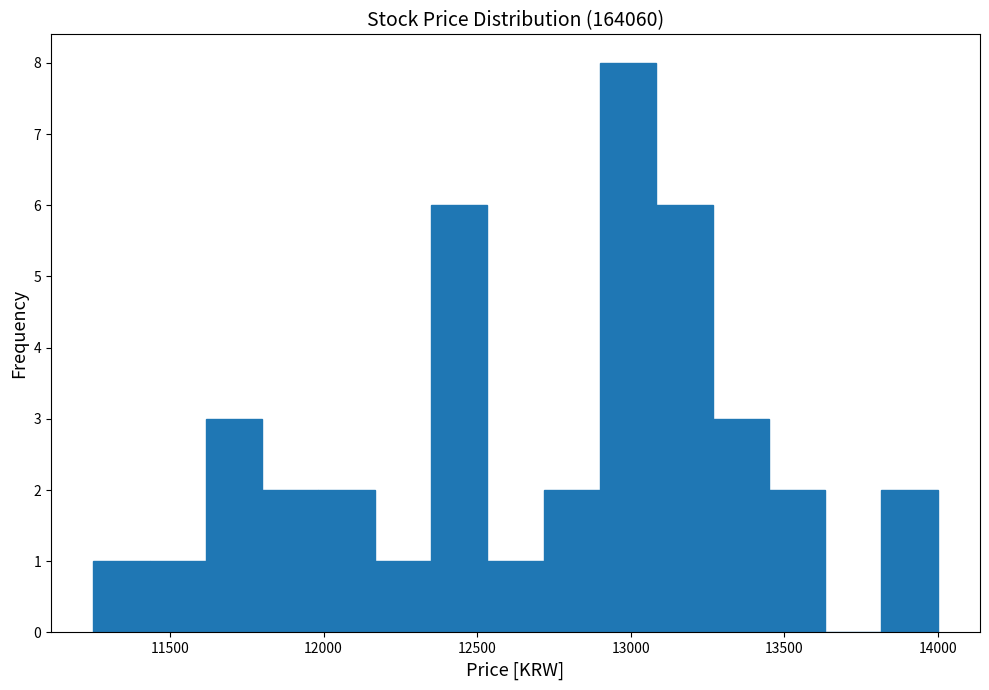

Around what value on the x-axis is the tallest bar? Give the approximate position of its centre, as read against the axis.

13000